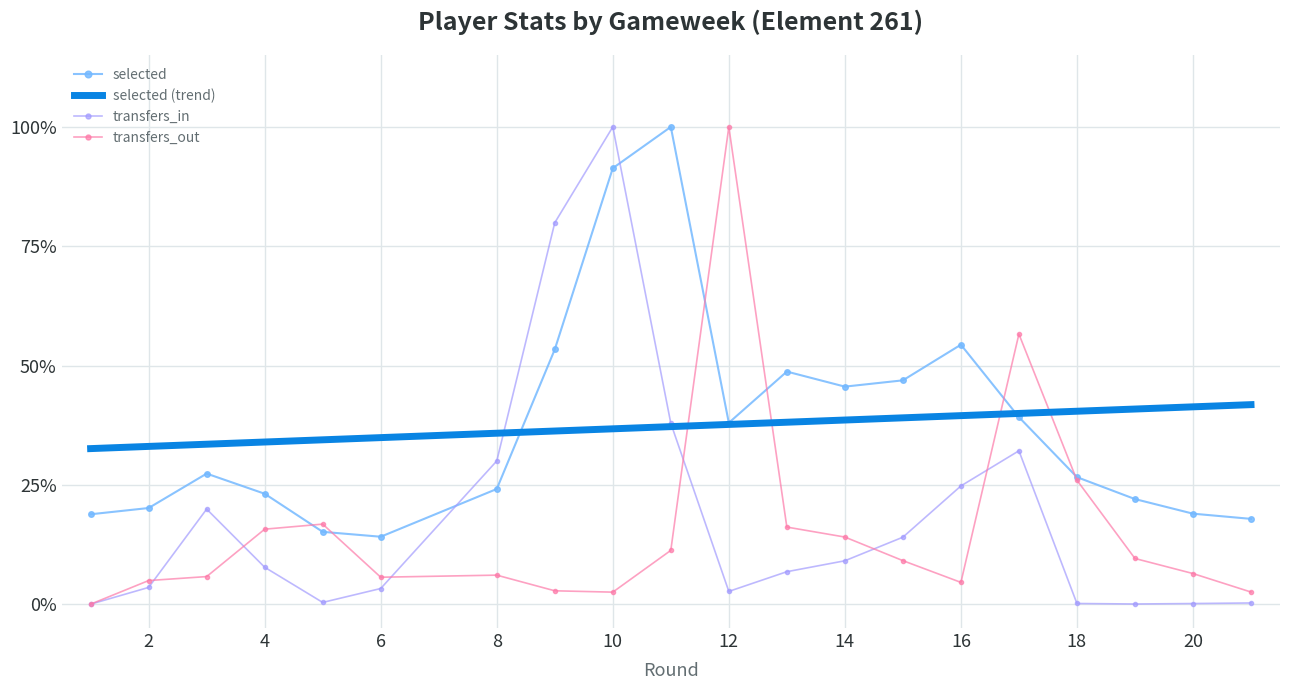

Is this an area chart (filled region under the line)?

No